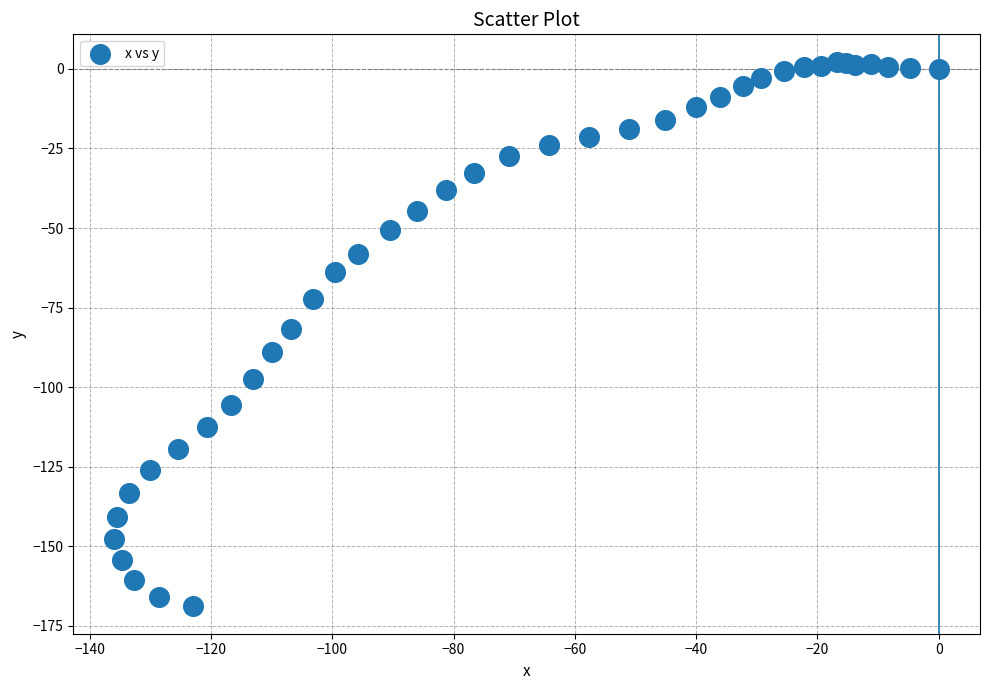

What is the range of Y values (max minus min)?

171.2